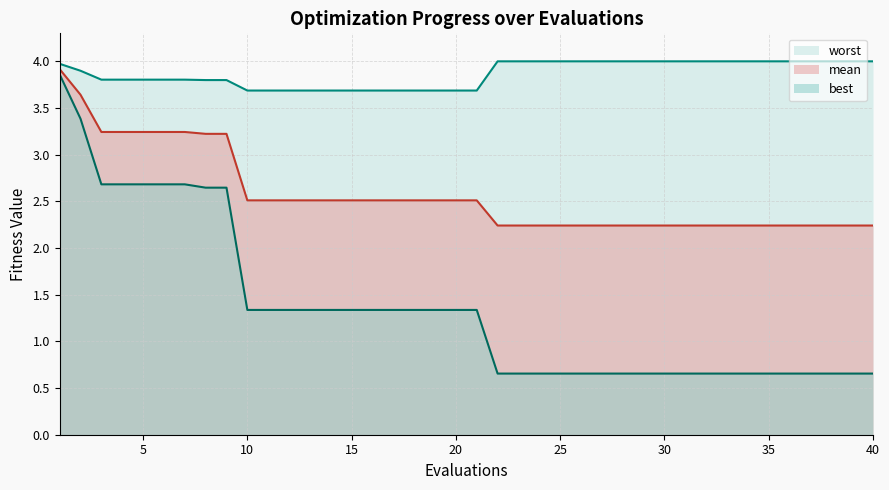

What are all the series names shown in the legend?

mean, best, worst